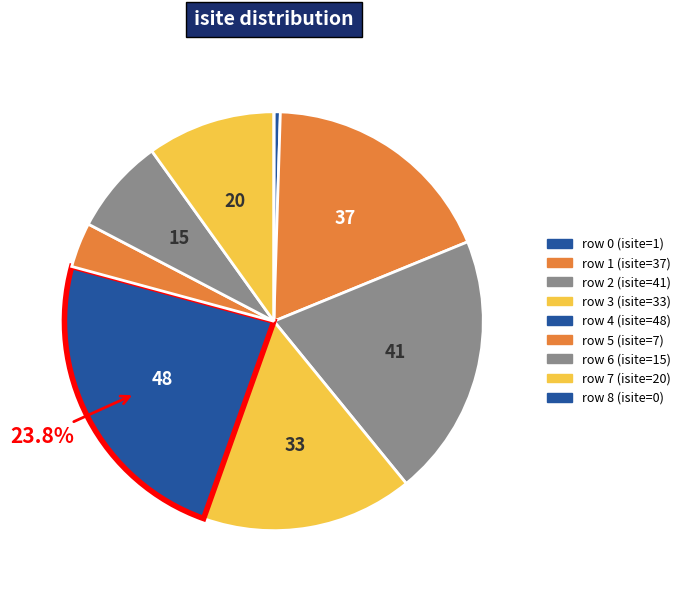

To the nearest percent, what is the difference between the largest and smallest slice percentages?

24%